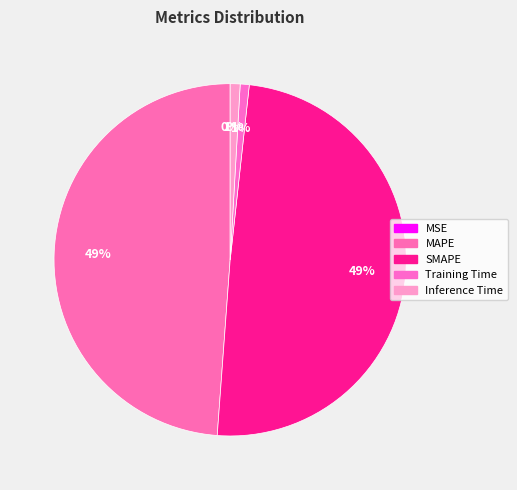

Does Inference Time account for over 50% of the chart?

No